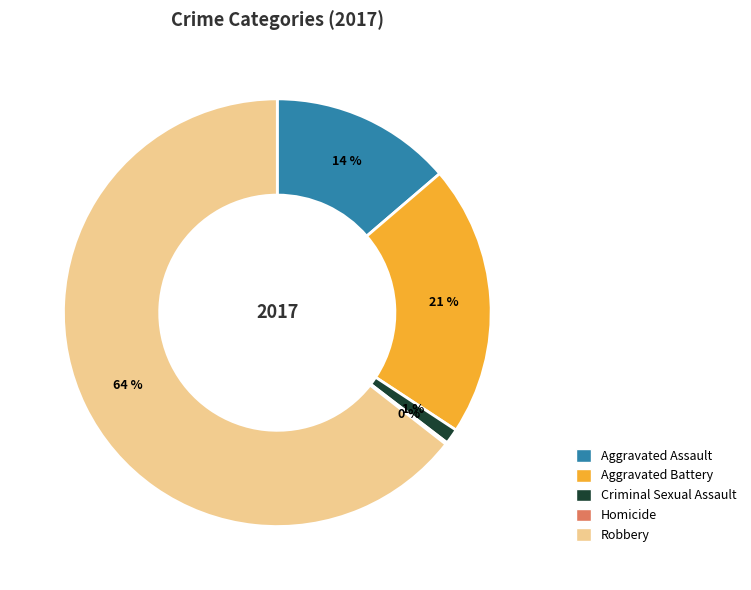

What is the majority slice?

Robbery